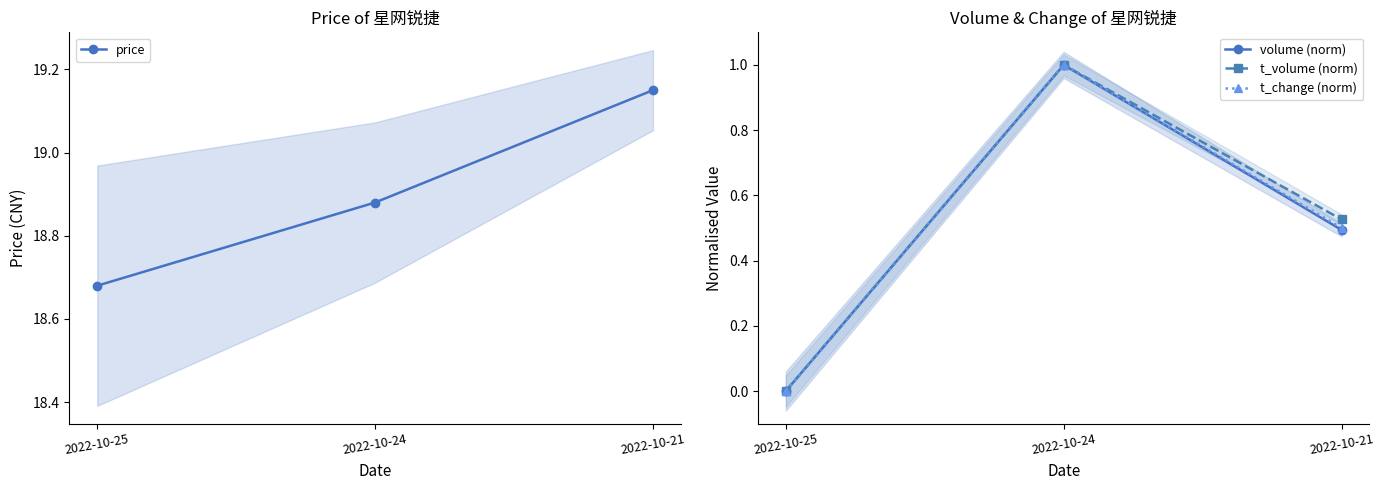

How many series are shown in this chart?

4